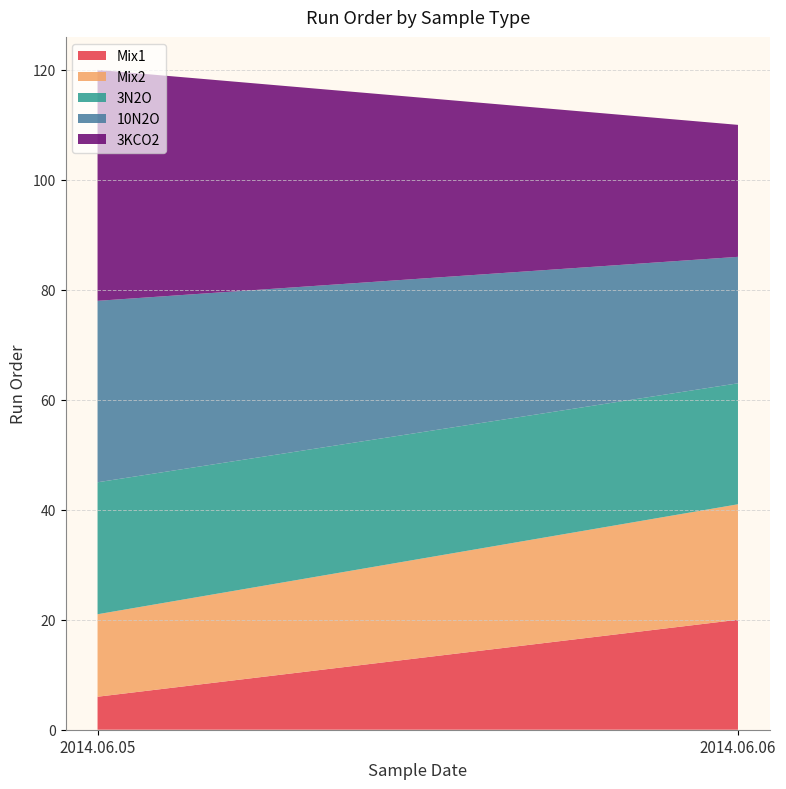

Reading left to right, transcribe the values for Mix1.

6	20